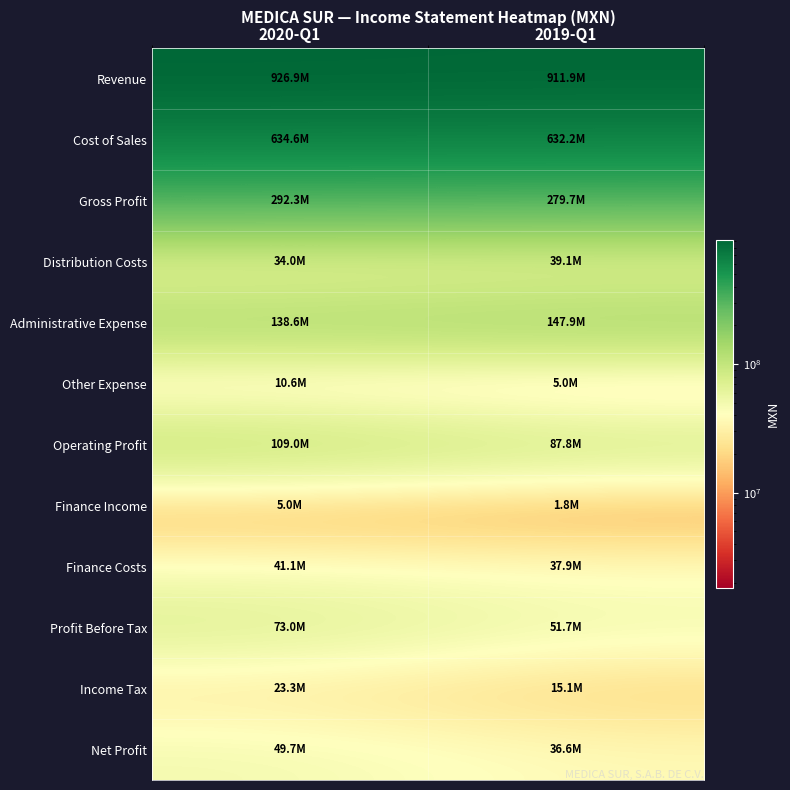

Which series has the largest total across all categories?

Revenue